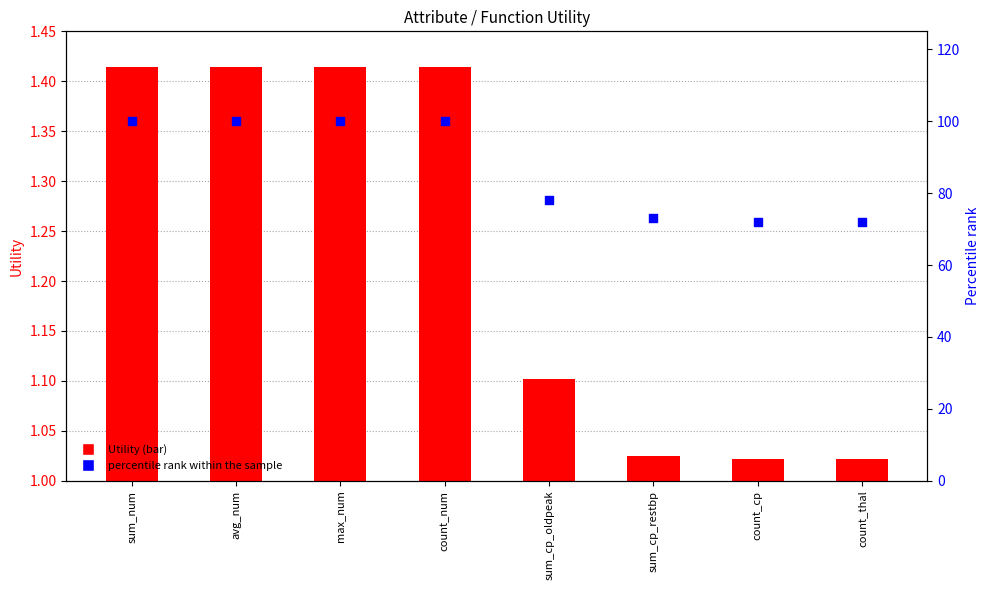

At how many categories does at least one series exceed 33?

8